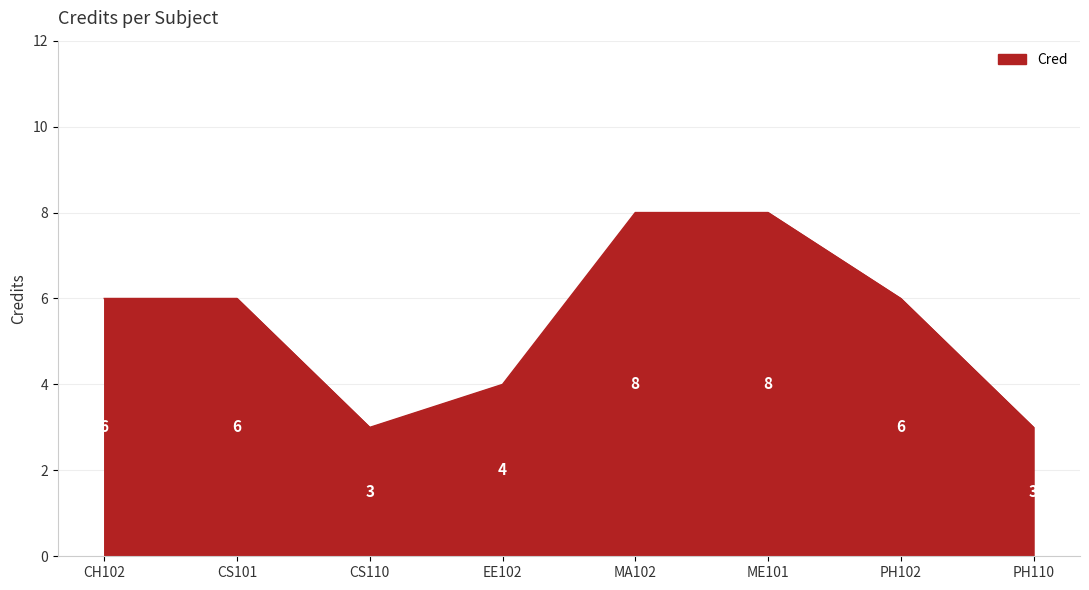

What position from the right is PH110?

1